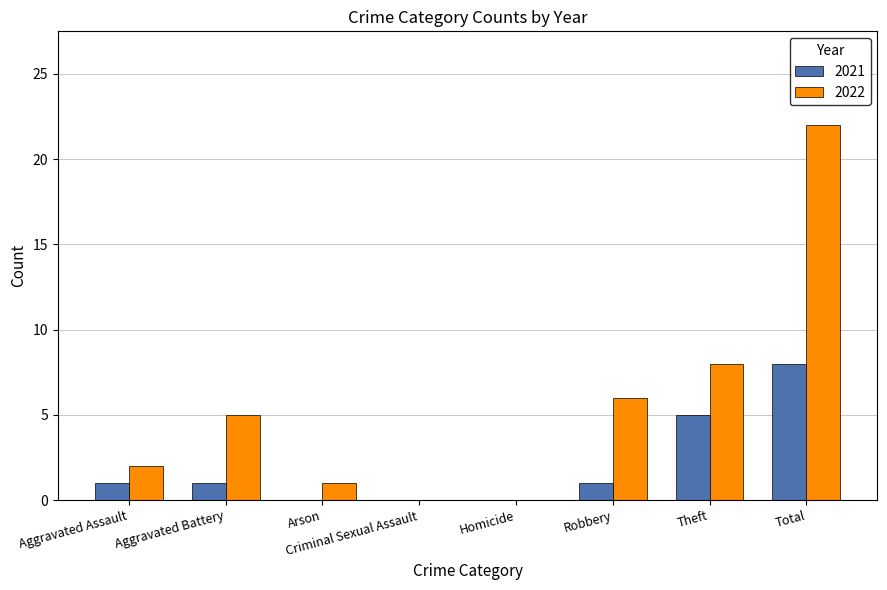

Reading right to left, transcribe all the data shown in this chart.

2021: 8	5	1	0	0	0	1	1
2022: 22	8	6	0	0	1	5	2